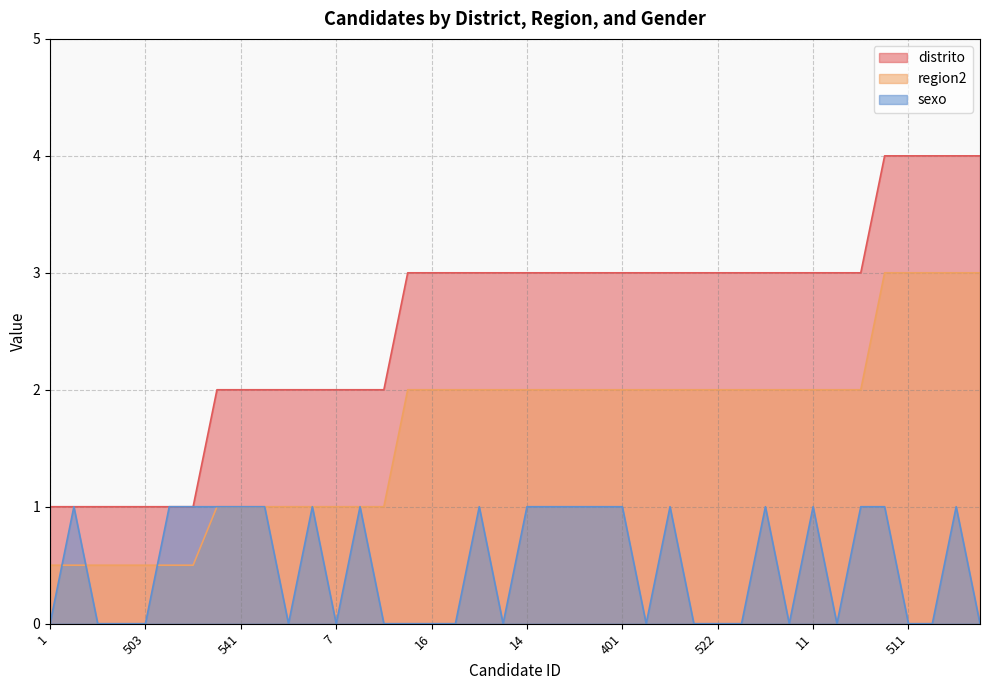

Does the chart have visible grid lines?

Yes